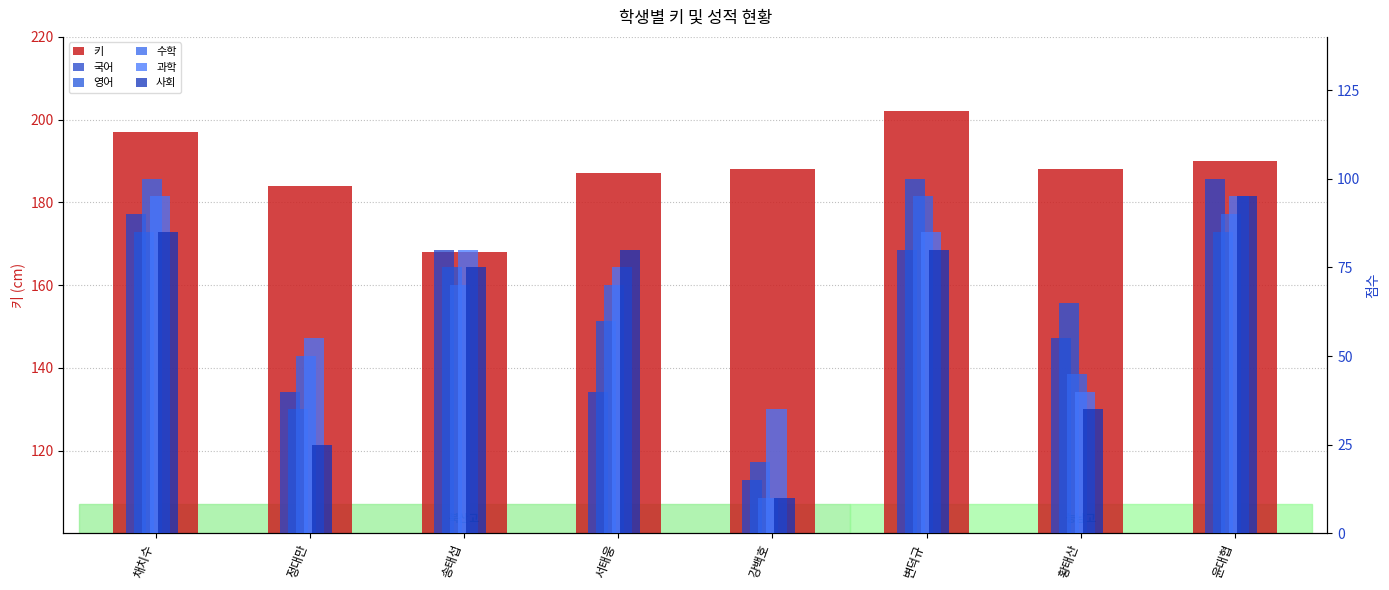

Is it true that 사회 equals 56 at 채치수?

False